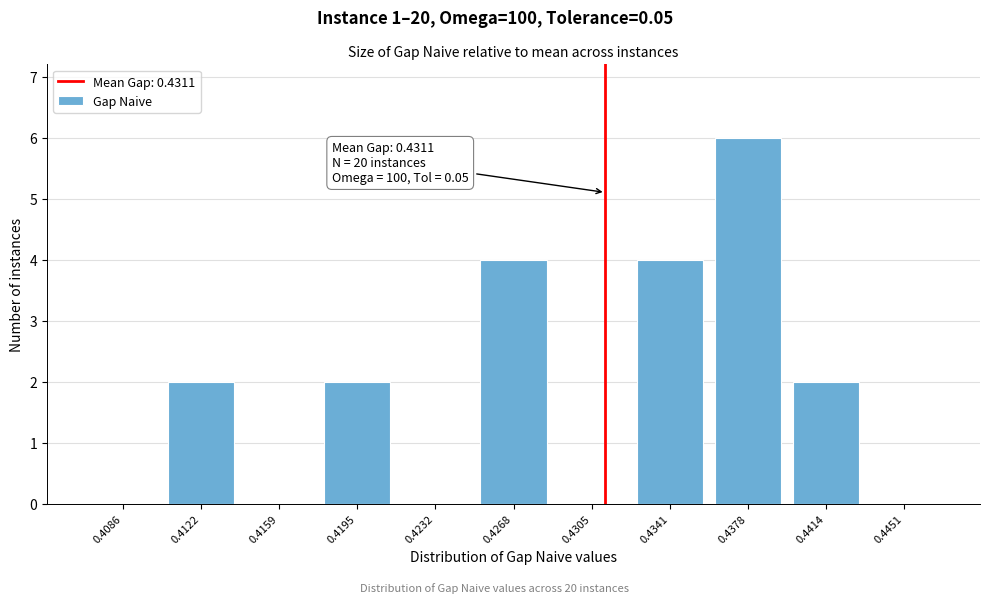

Reading left to right, what are all the values shown in this chart?

0.4086=0	0.4122=2	0.4159=0	0.4195=2	0.4232=0	0.4268=4	0.4305=0	0.4341=4	0.4378=6	0.4414=2	0.4451=0